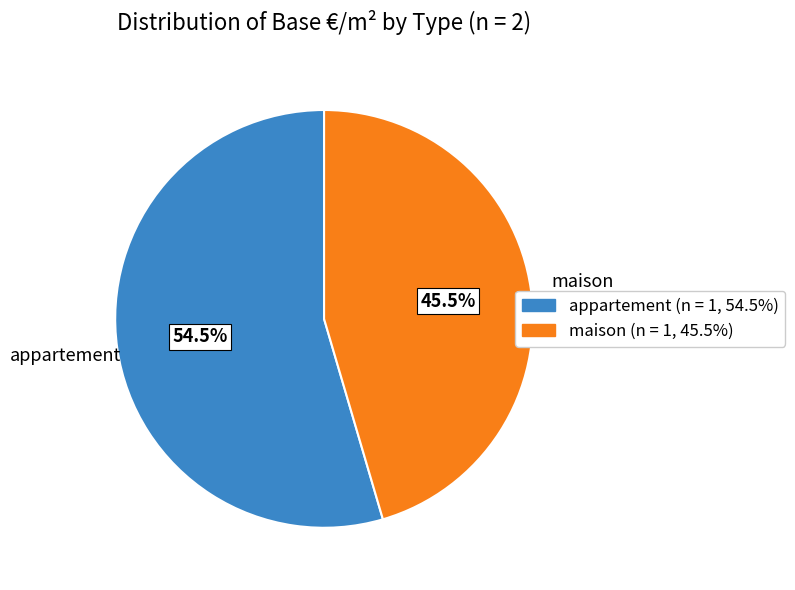

Count the number of slices in the pie.

2